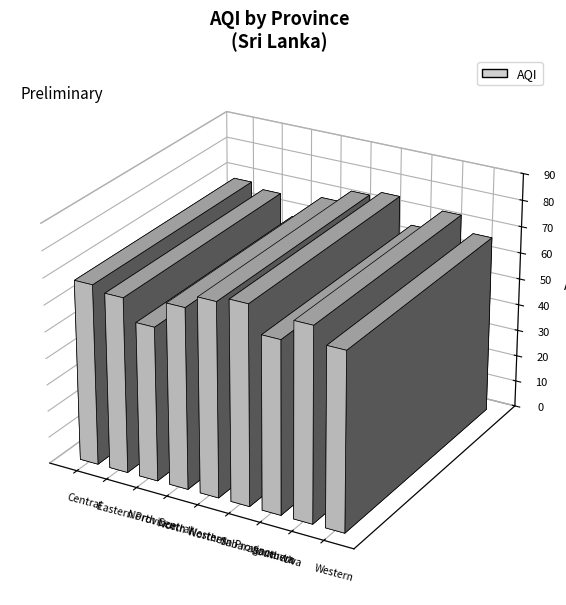

The value at Eastern Province is 66. True or false?

True